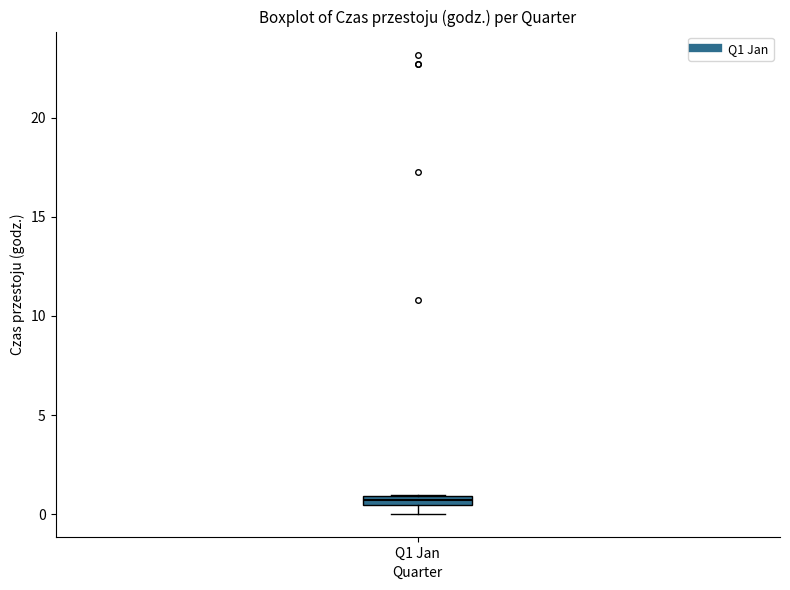

Where is the upper edge of the box for Q1 Jan on the y-axis? The values are not printed on the chart, so give them approximately, as read against the axis.

1.0